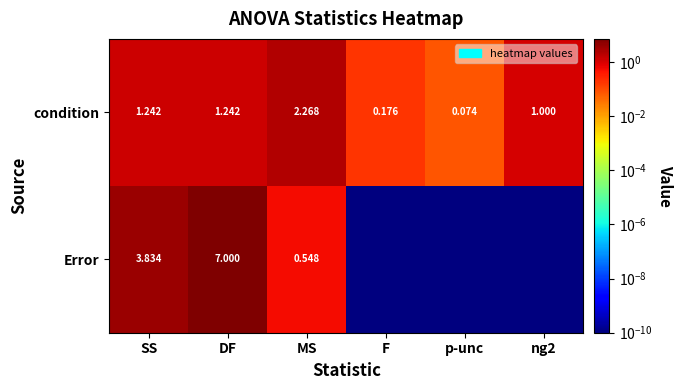

Which category has the lowest value in the condition series?

p-unc